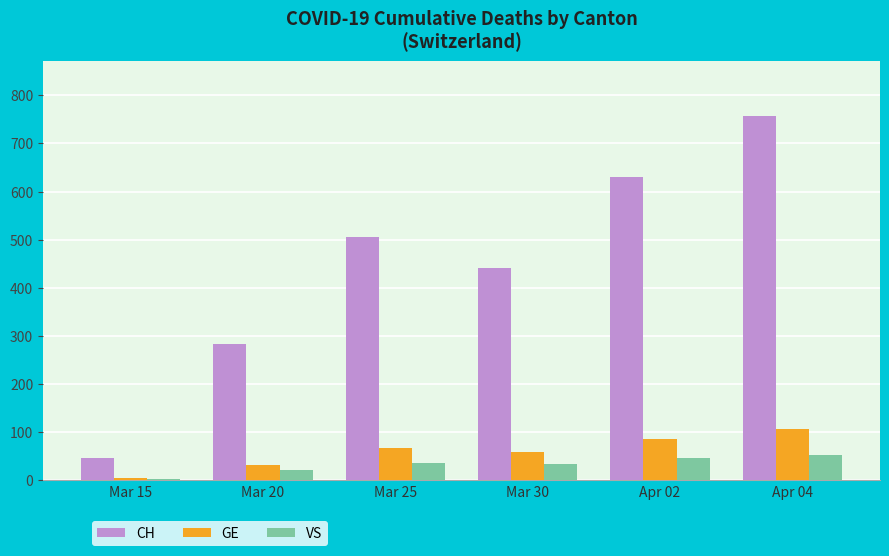

How many bars are there in total?

18